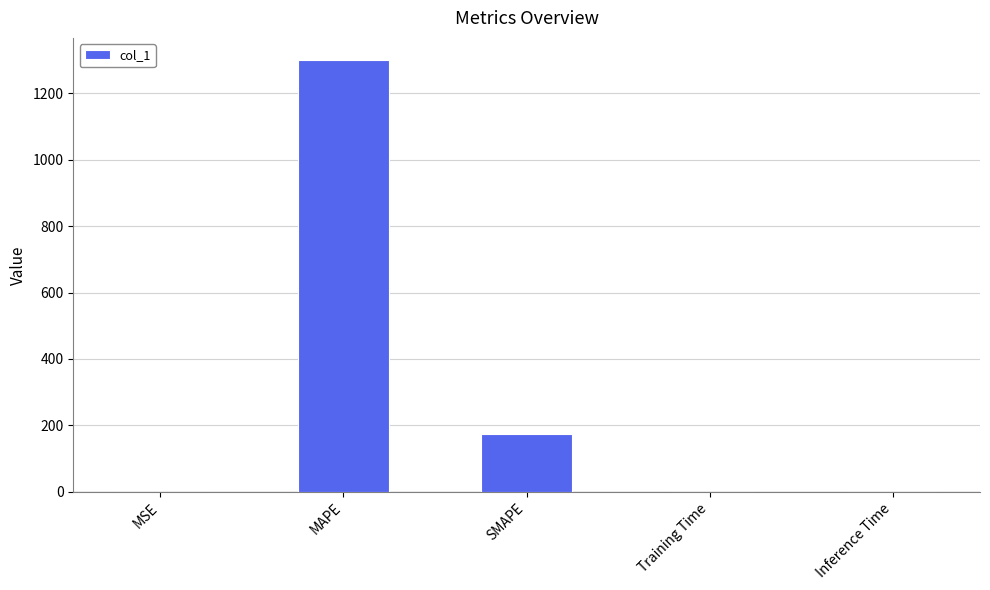

What is the maximum value shown in the chart?

1302.0